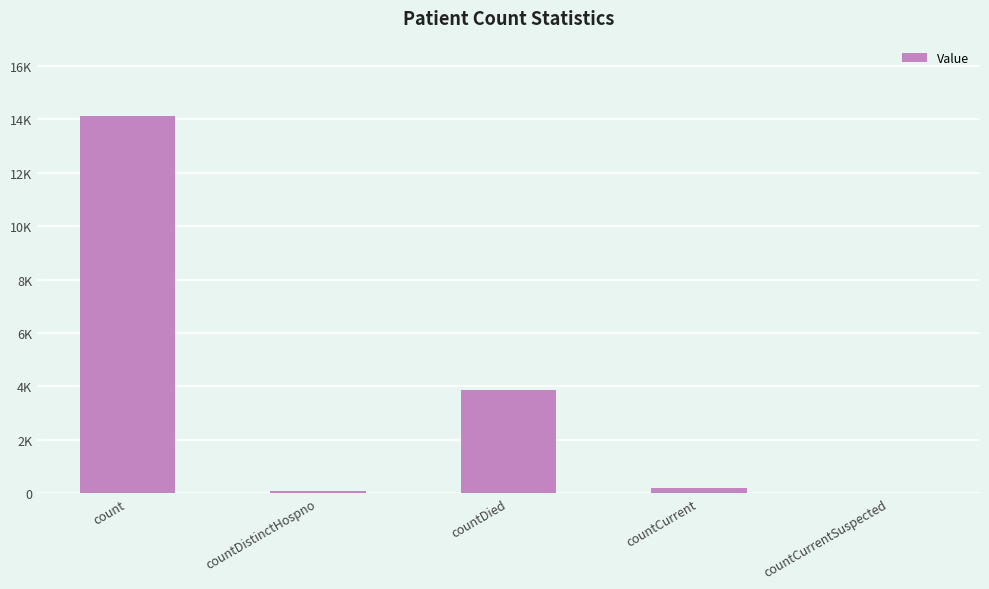

What is the label of the 5th bar from the right?

count